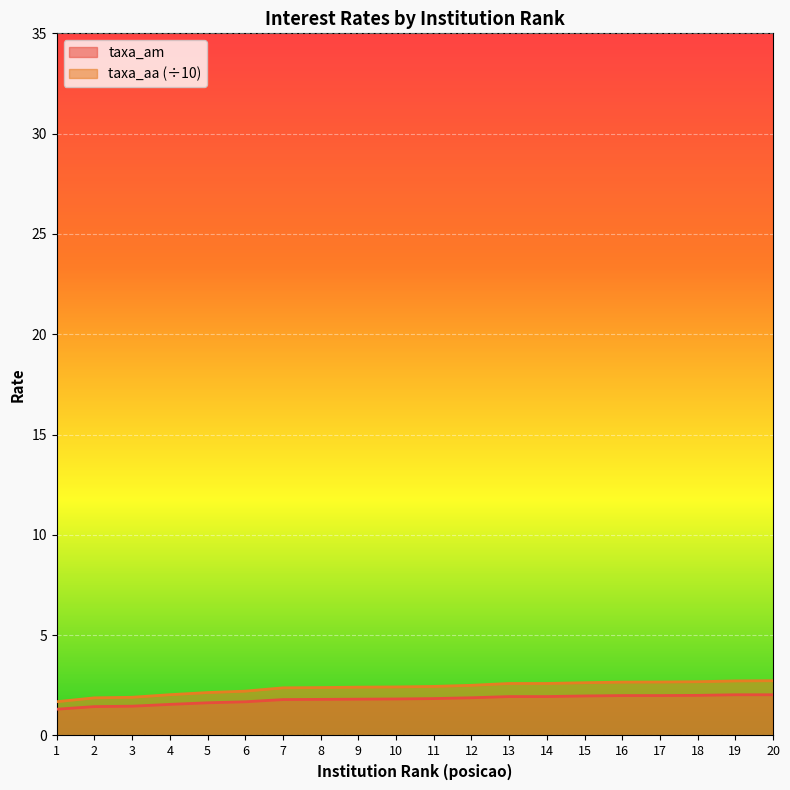

At how many categories does at least one series exceed 2?

17